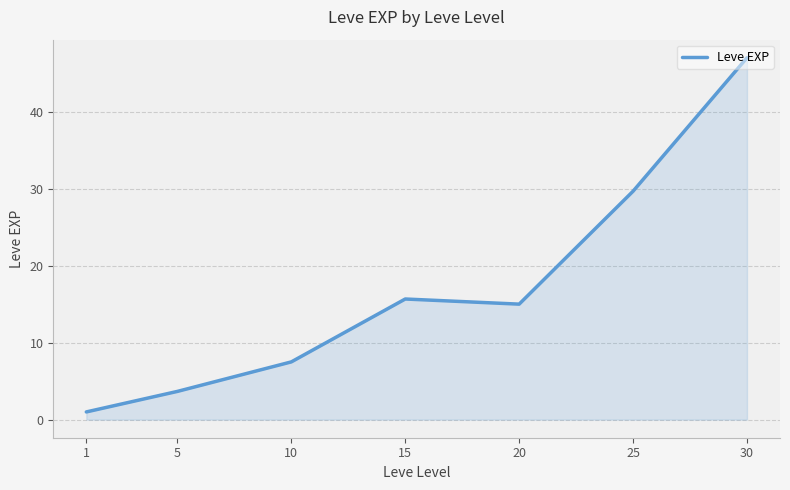

The chart shows a value of 19.7 at 25. True or false?

False